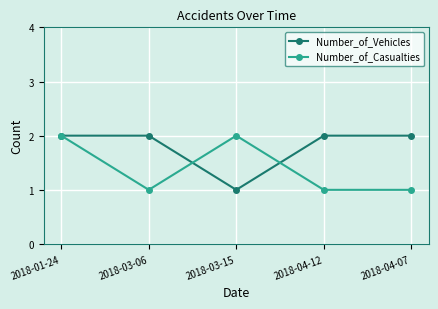

Where is Number_of_Vehicles nearest to the value 1?

2018-03-15